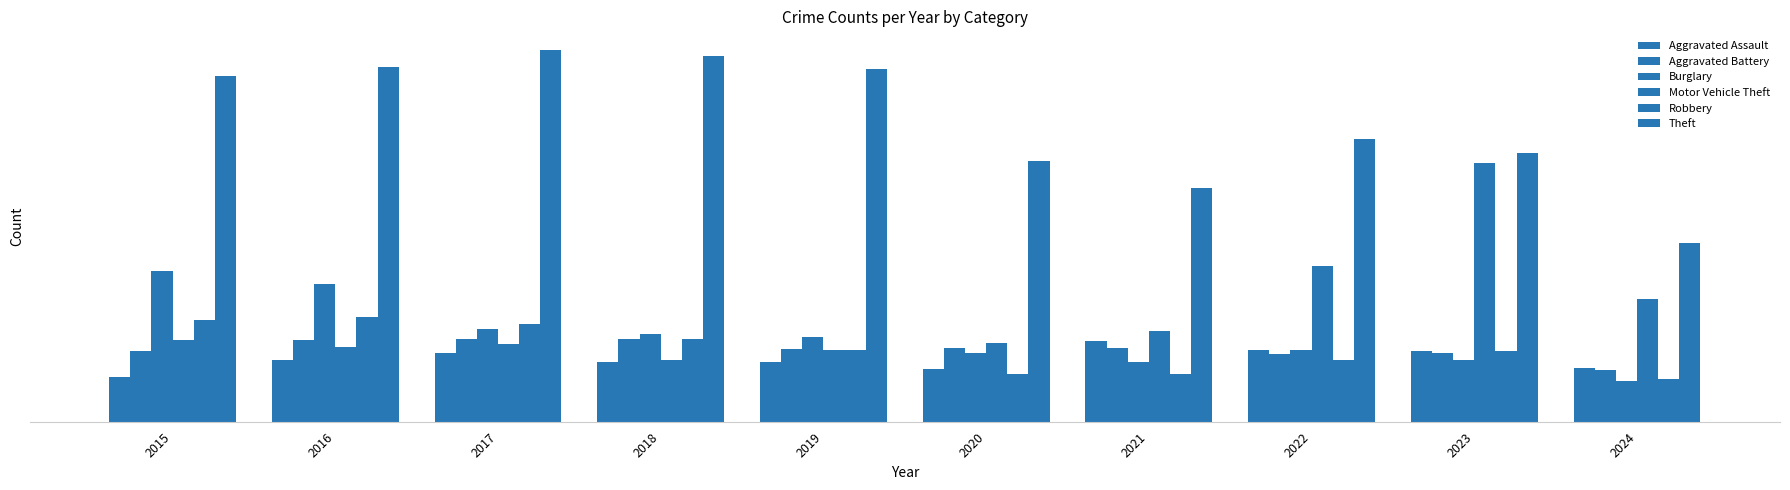

Does the chart contain stacked bars?

No